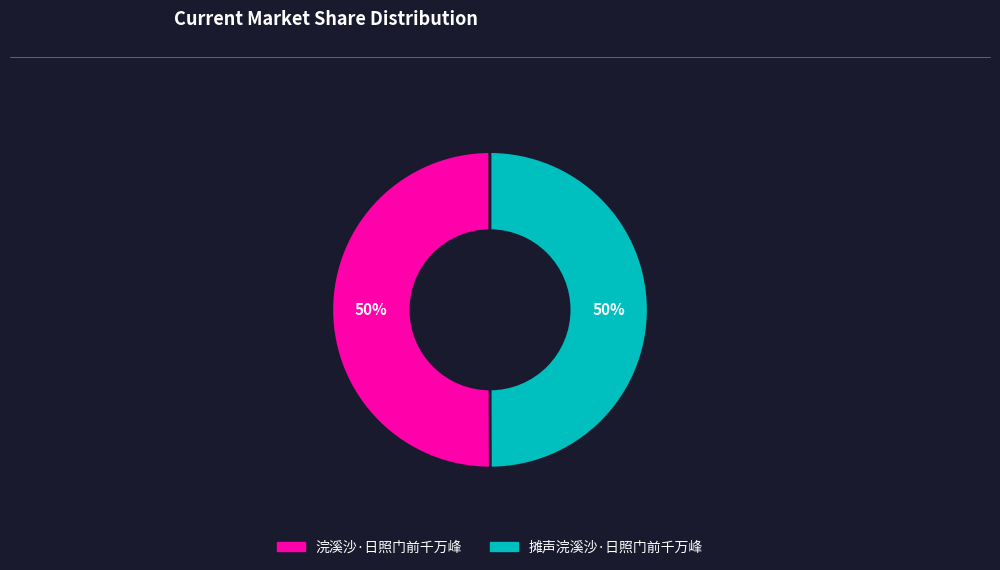

Do 浣溪沙·日照门前千万峰 and 摊声浣溪沙·日照门前千万峰 together represent more than half of the pie?

Yes